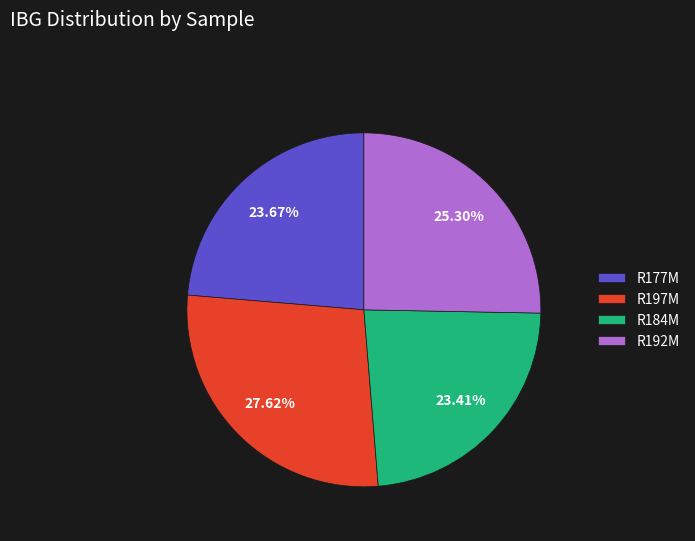

Approximately how many times larger is the value at R177M compared to R197M?

0.9